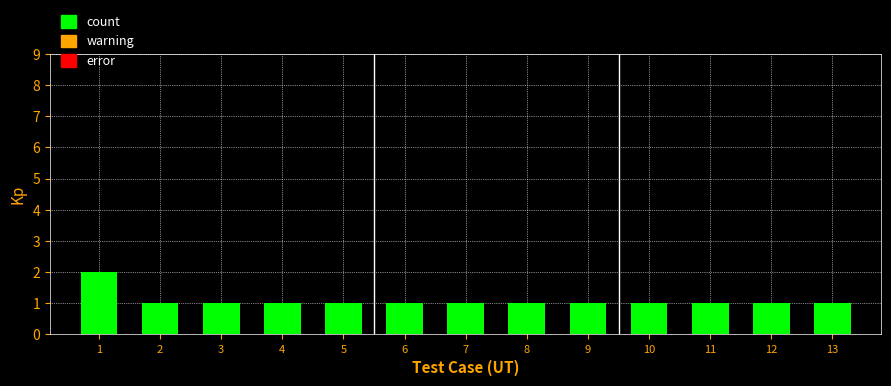

What is the ratio of the value at 1 to the value at 11?

2.0